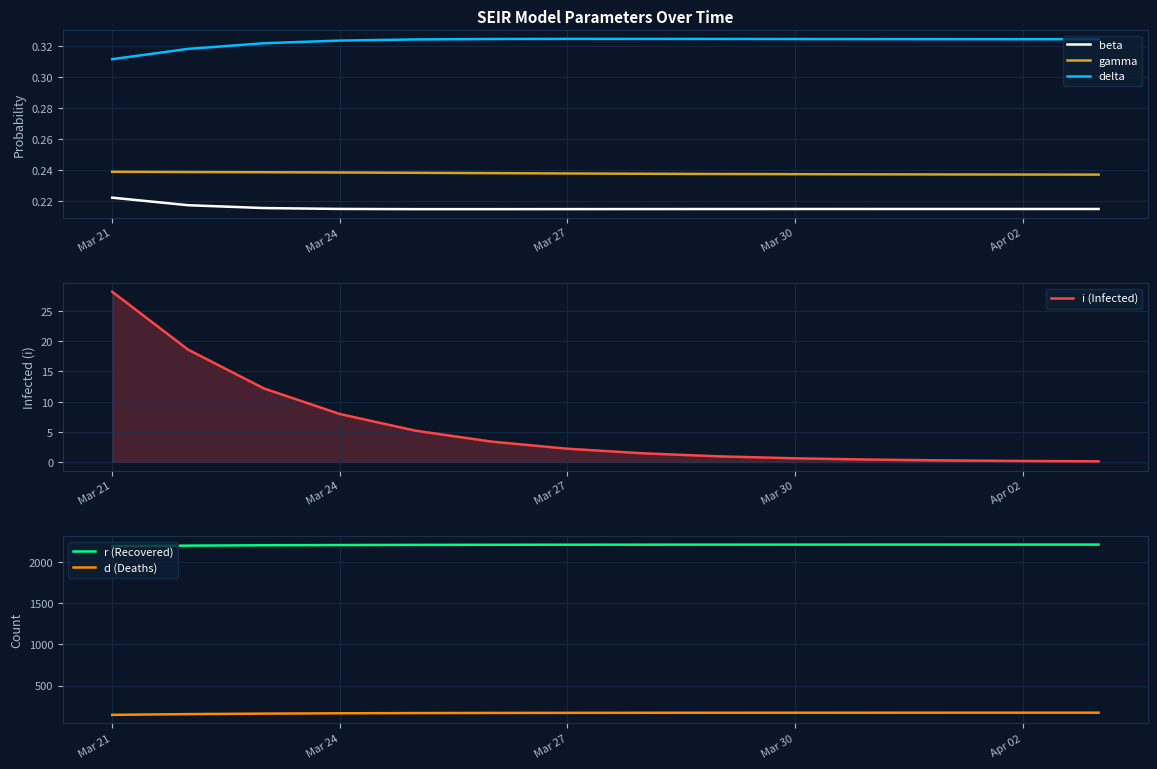

What is the maximum value for gamma?

0.2